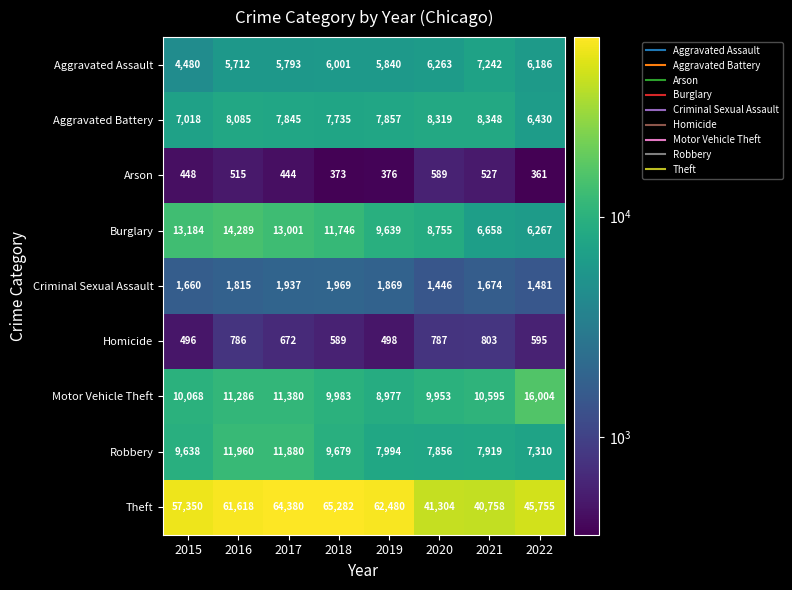

Which series has the widest spread of values?

Theft